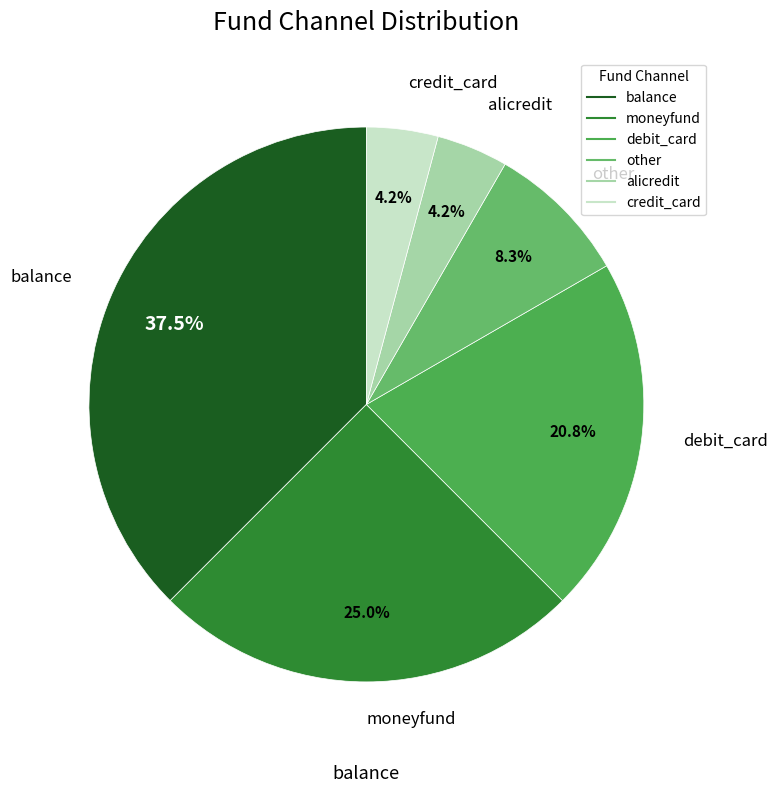

To the nearest percent, what is the difference between the largest and smallest slice percentages?

33%